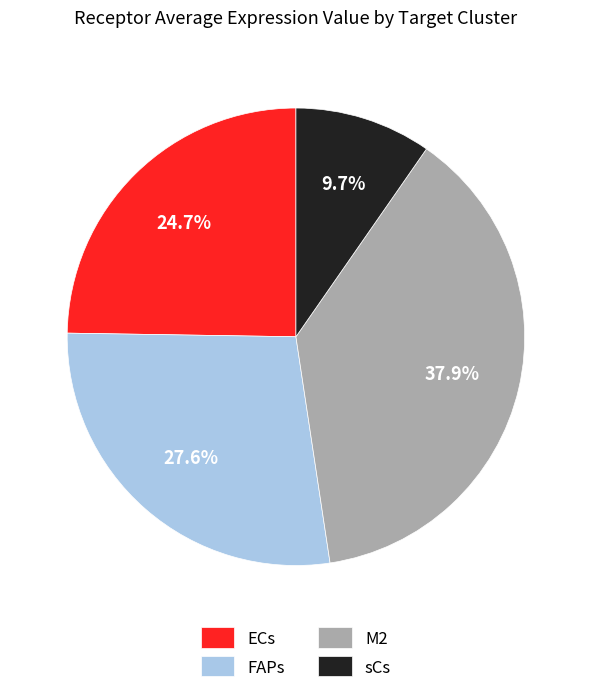

How many segments does this pie chart have?

4